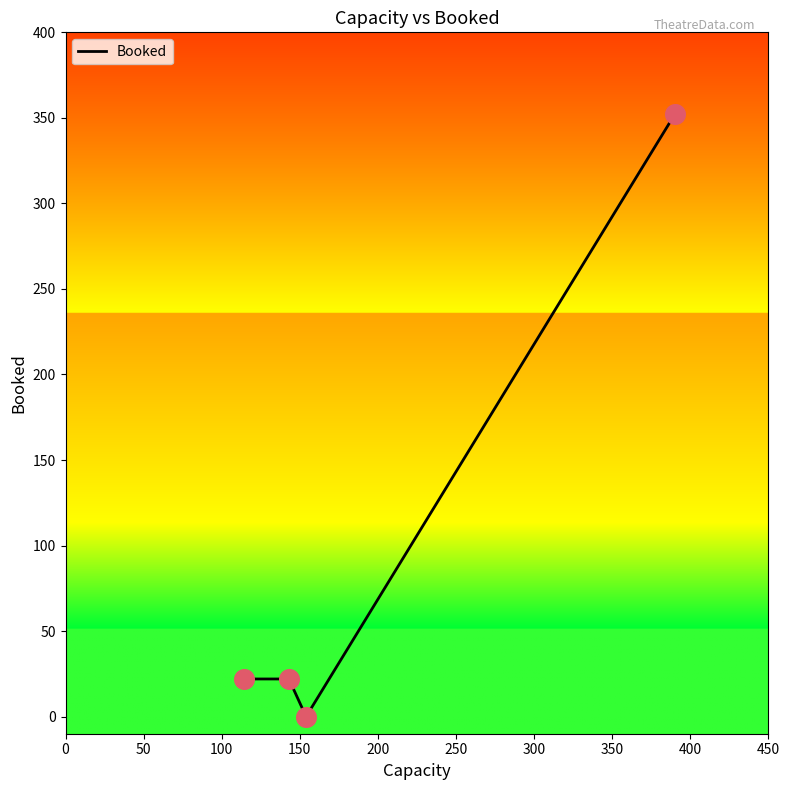

What is the sum of all values?

396